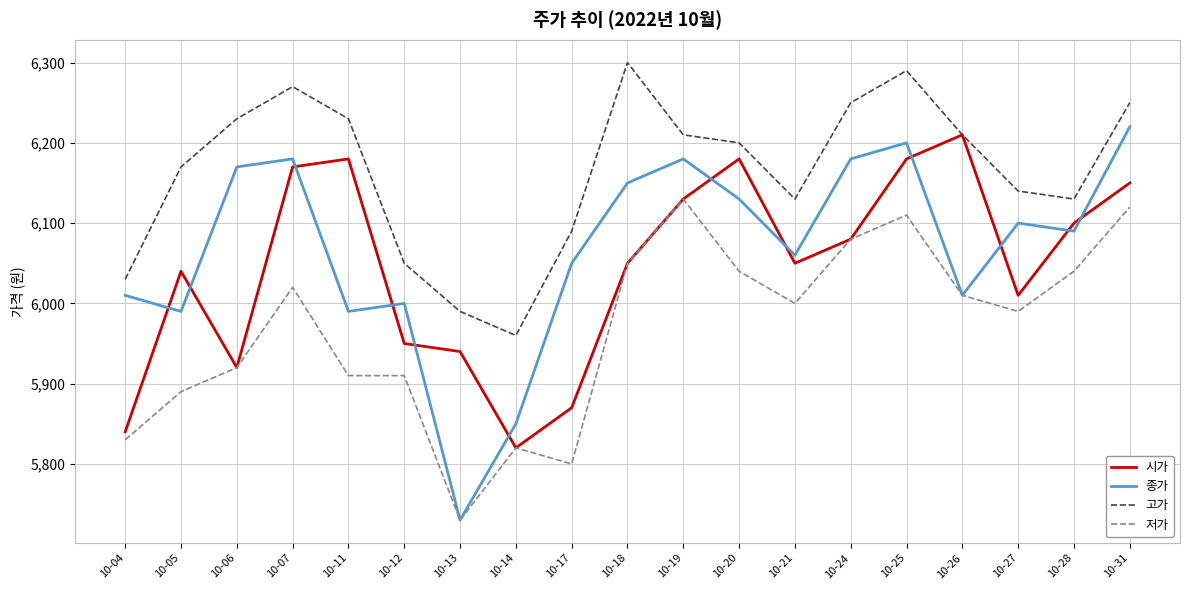

Which series has the largest range (max minus min)?

종가